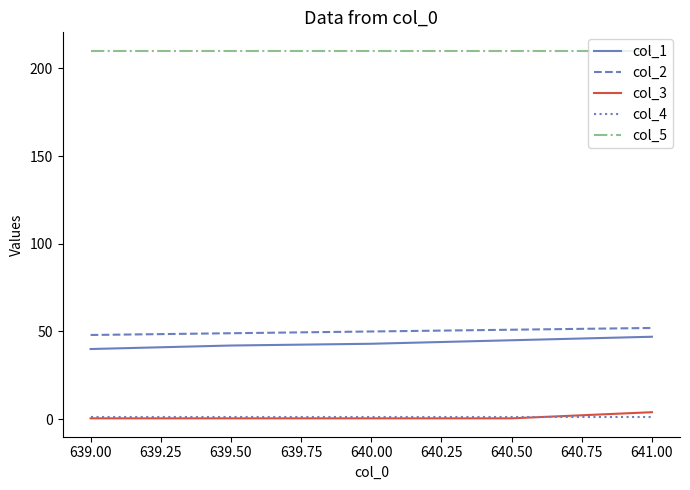

Is it true that col_1 equals 42.0 at 639.50?

True